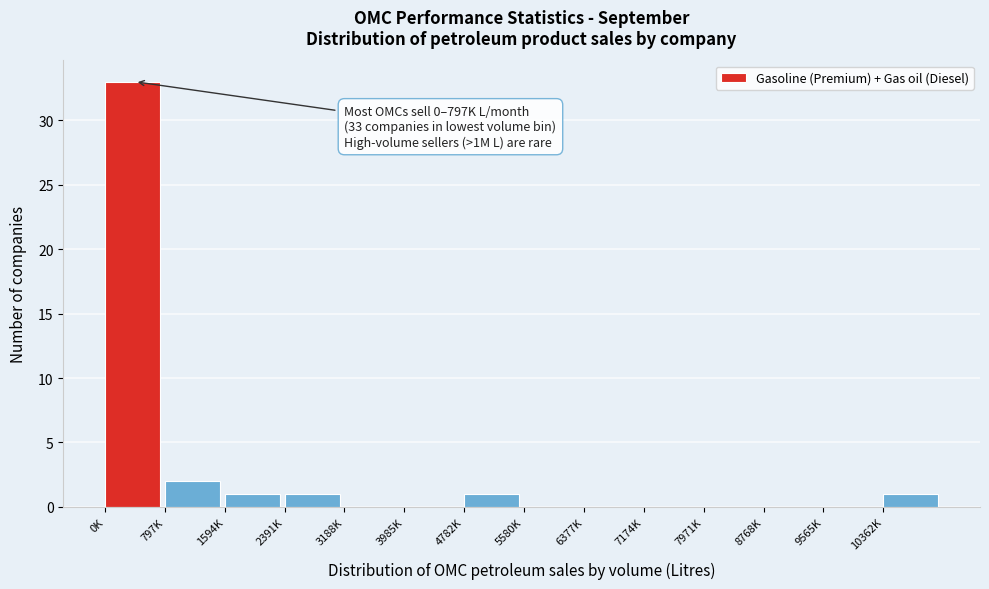

Reading left to right, what are all the values shown in this chart?

0K=33	797K=2	1594K=1	2391K=1	3188K=0	3985K=0	4782K=1	5580K=0	6377K=0	7174K=0	7971K=0	8768K=0	9565K=0	10362K=1